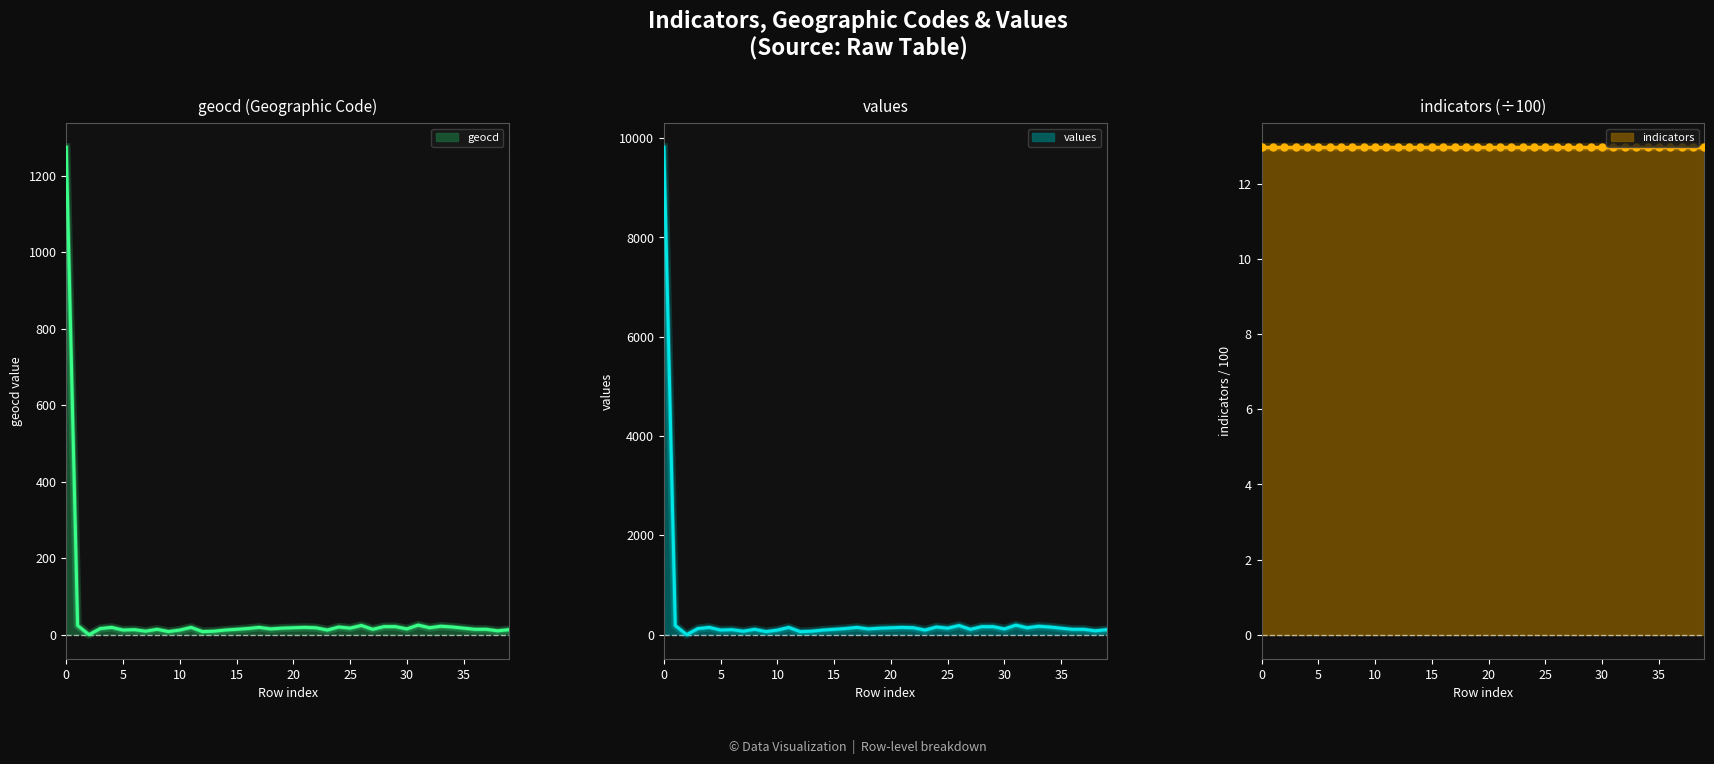

Which series has the widest spread of values?

values line